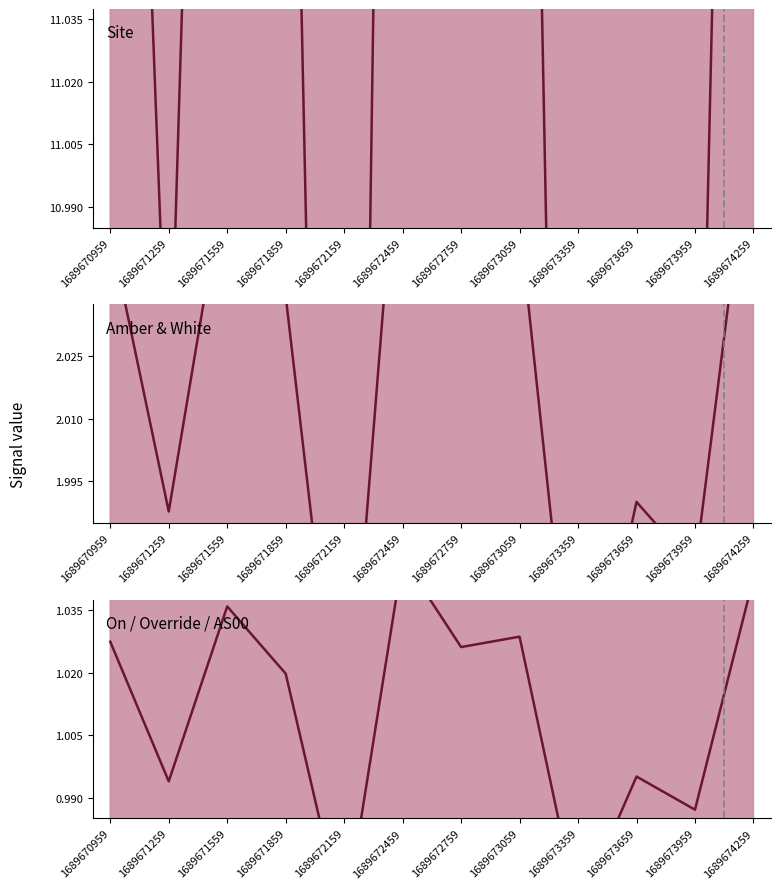

In Site (median), how many points are lower than both neighbors (excluding endpoints)?

5